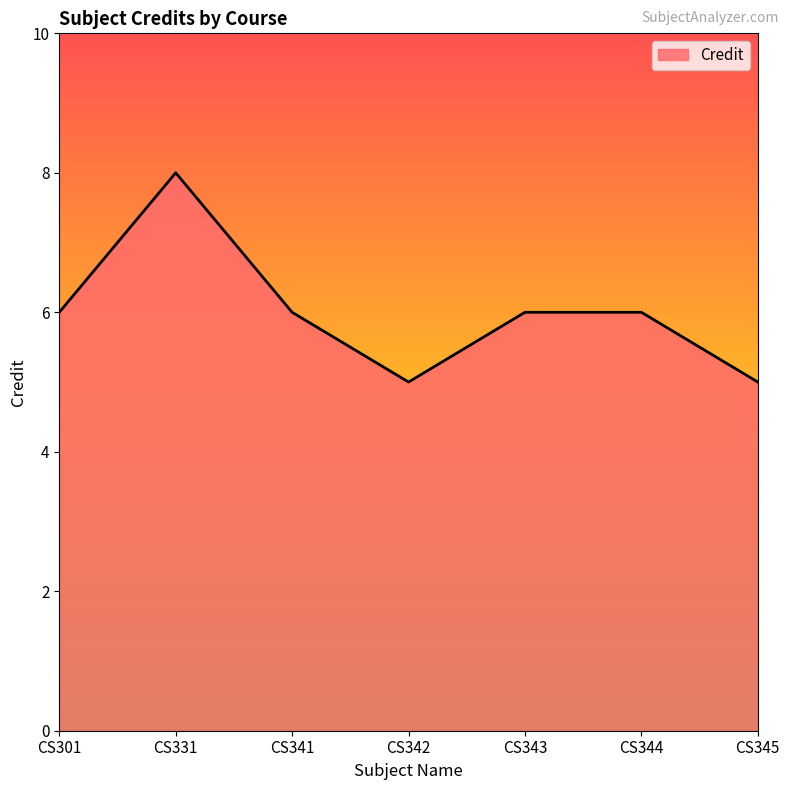

How many series are shown in this chart?

1